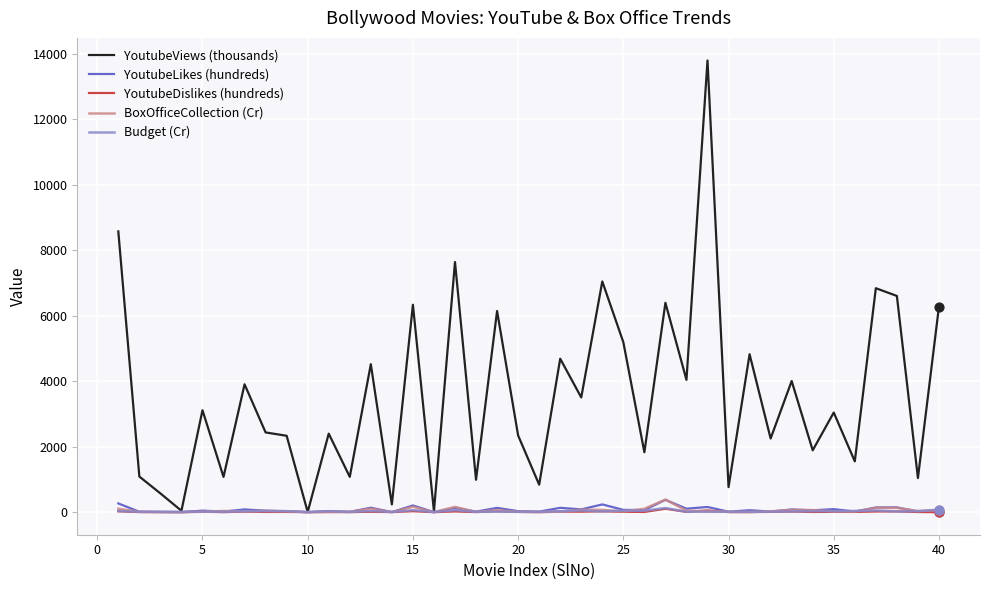

Which series has the largest range (max minus min)?

YoutubeViews (thousands)